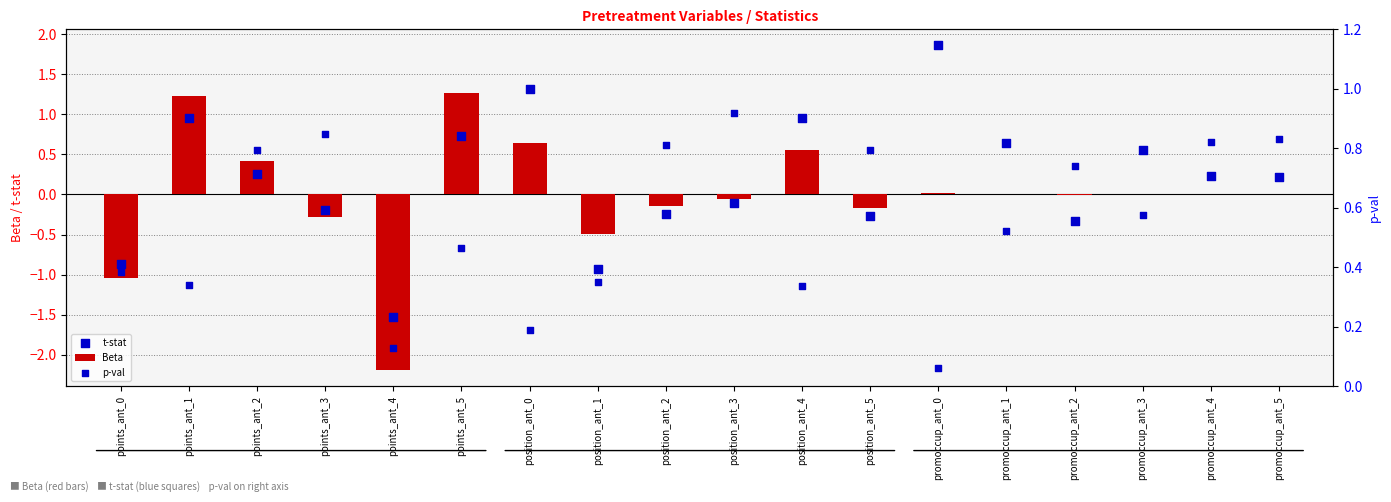

Is the value of t-stat at position_ant_5 greater than the value of p-val at position_ant_1?

No